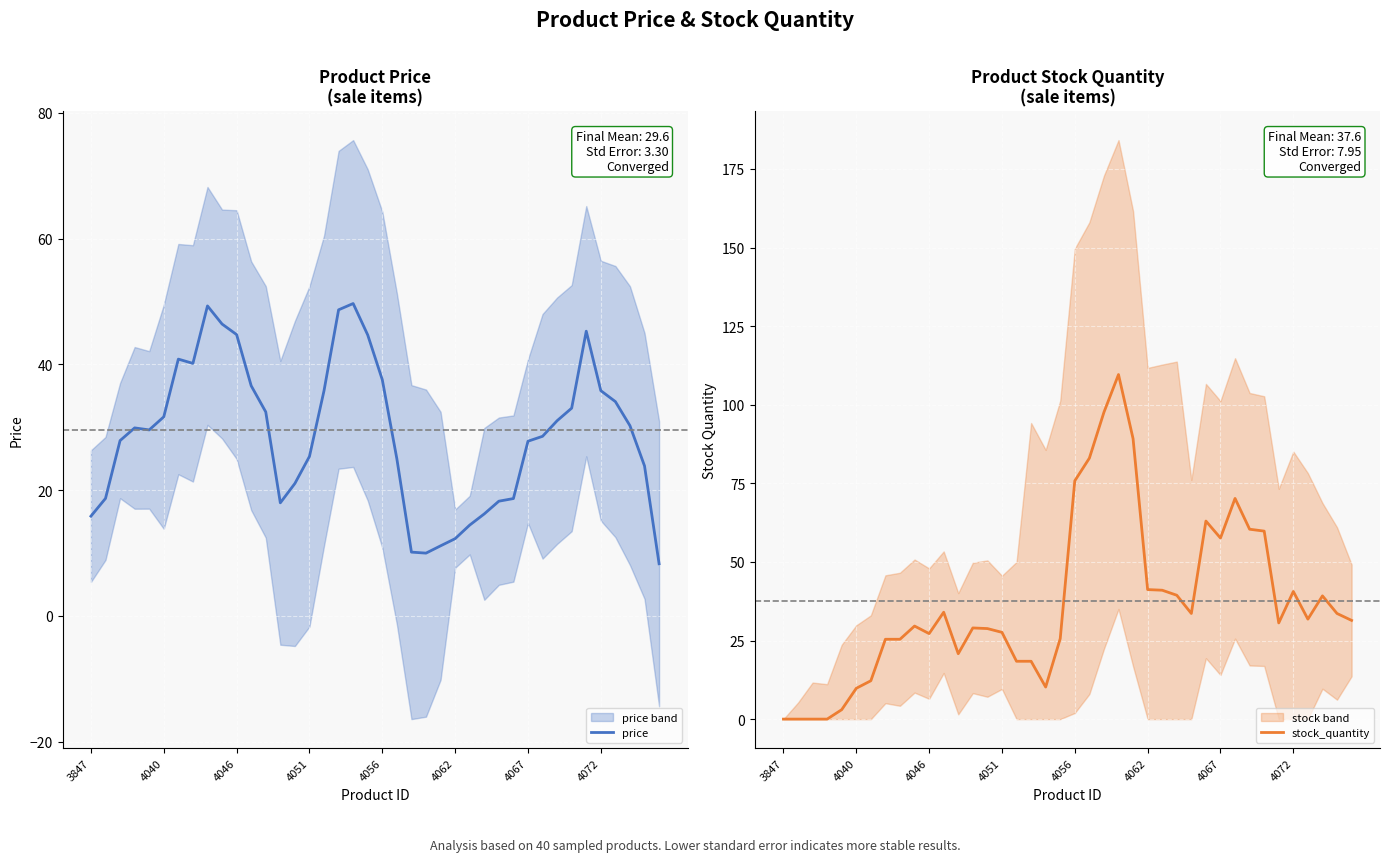

In stock_quantity, how many points are higher than both neighbors (excluding endpoints)?

8